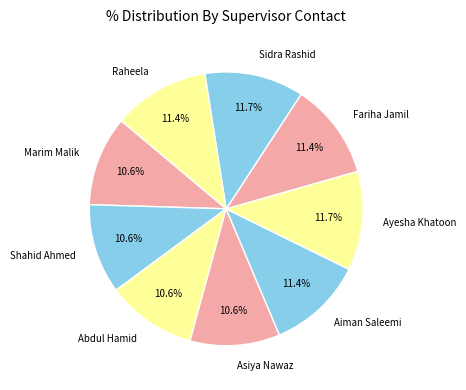

Is there any slice that represents more than half of the pie?

No